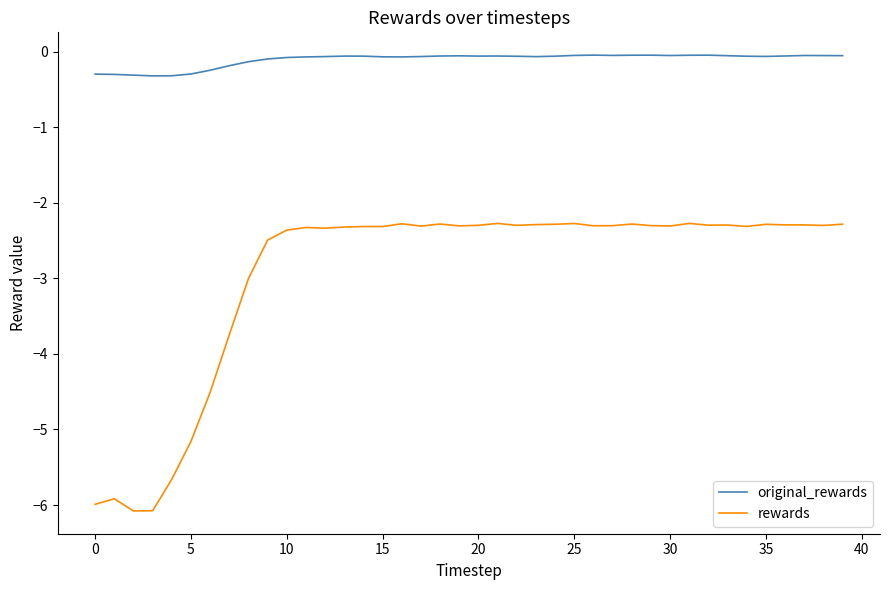

Which series has the widest spread of values?

rewards